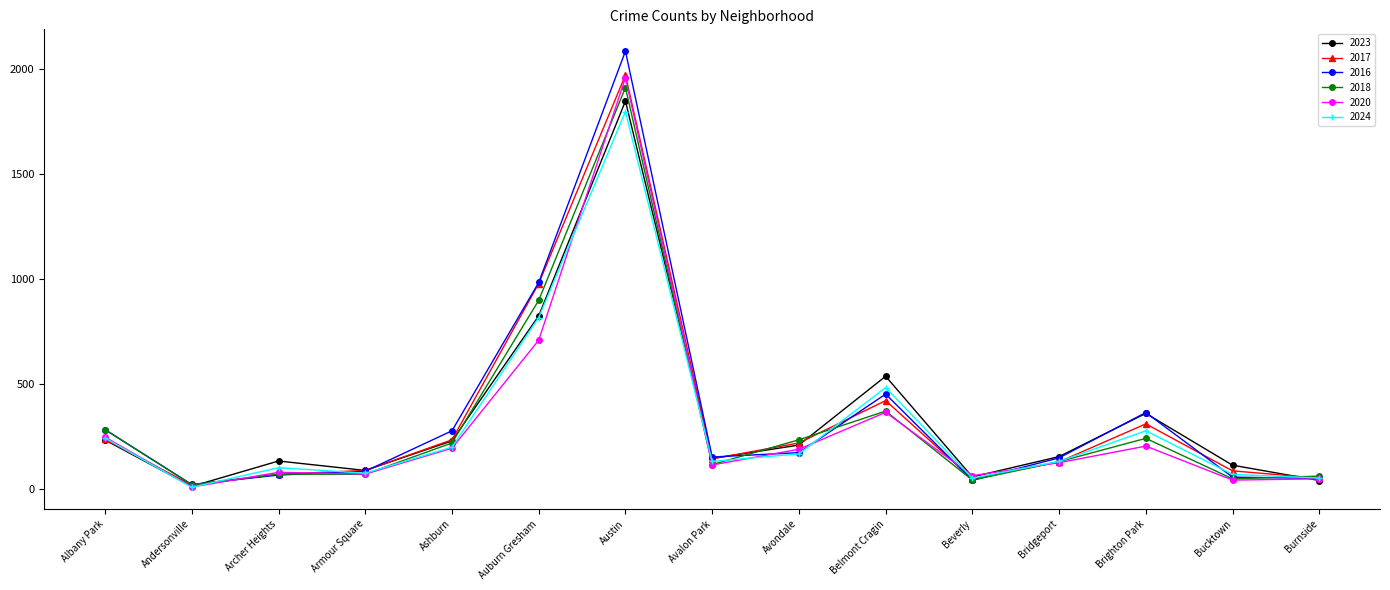

Which series has the largest range (max minus min)?

2016